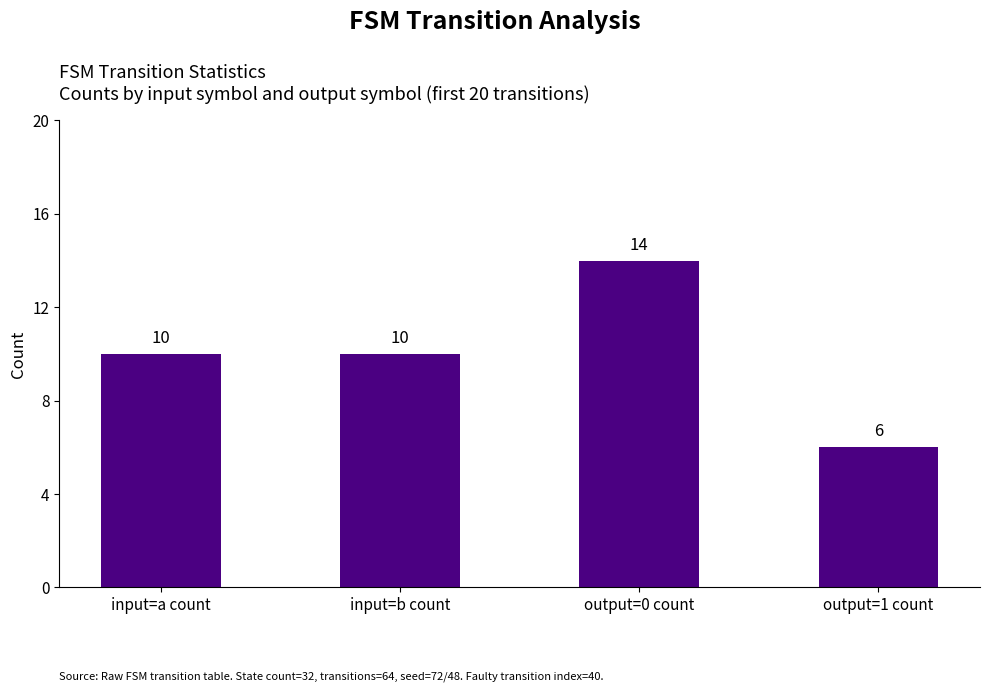

What is the value of the 2nd bar from the left?

10